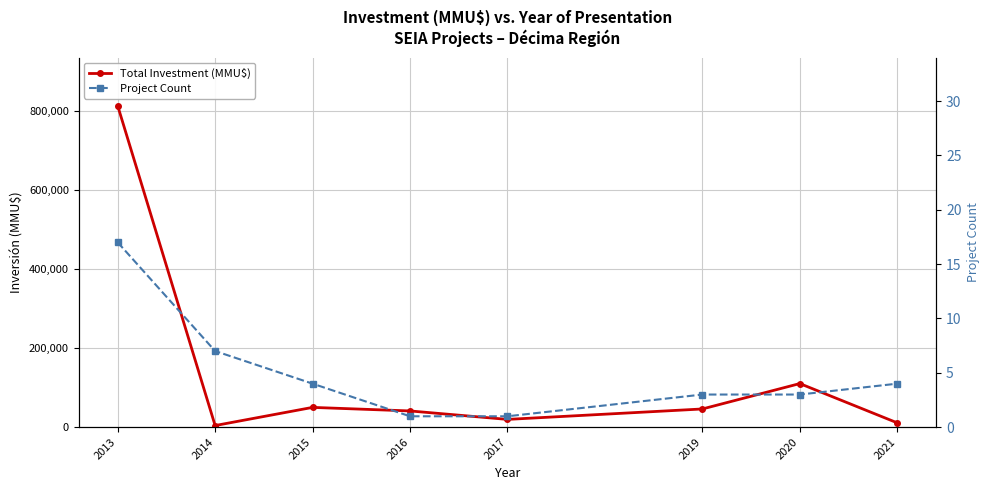

Does the chart display data point markers on the line(s)?

Yes